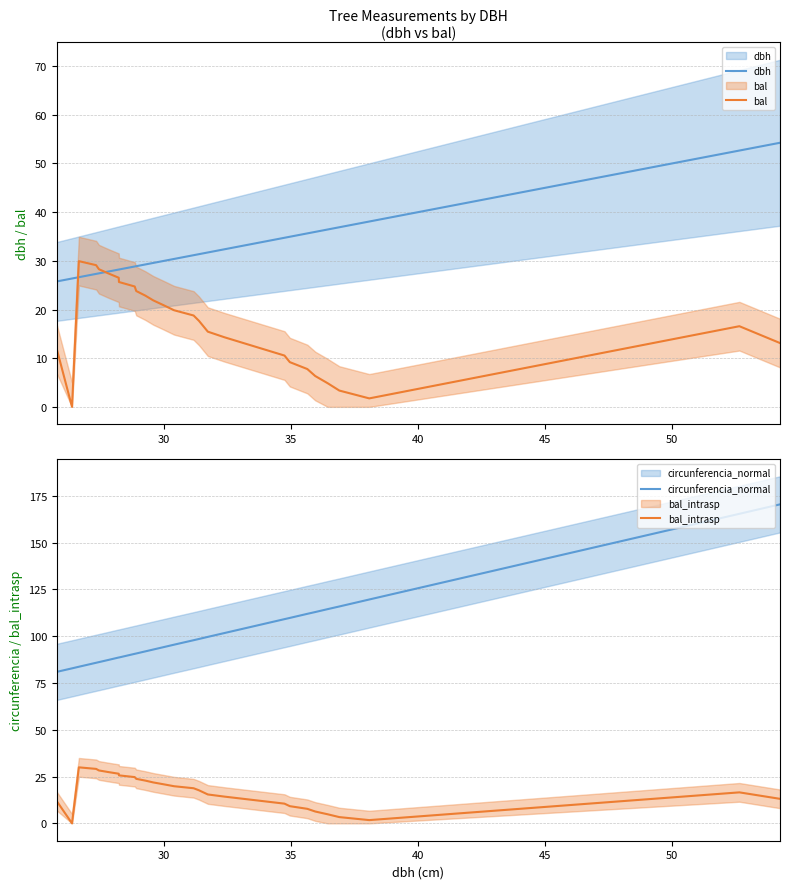

True or false: dbh and circunferencia_normal intersect in this chart.

False